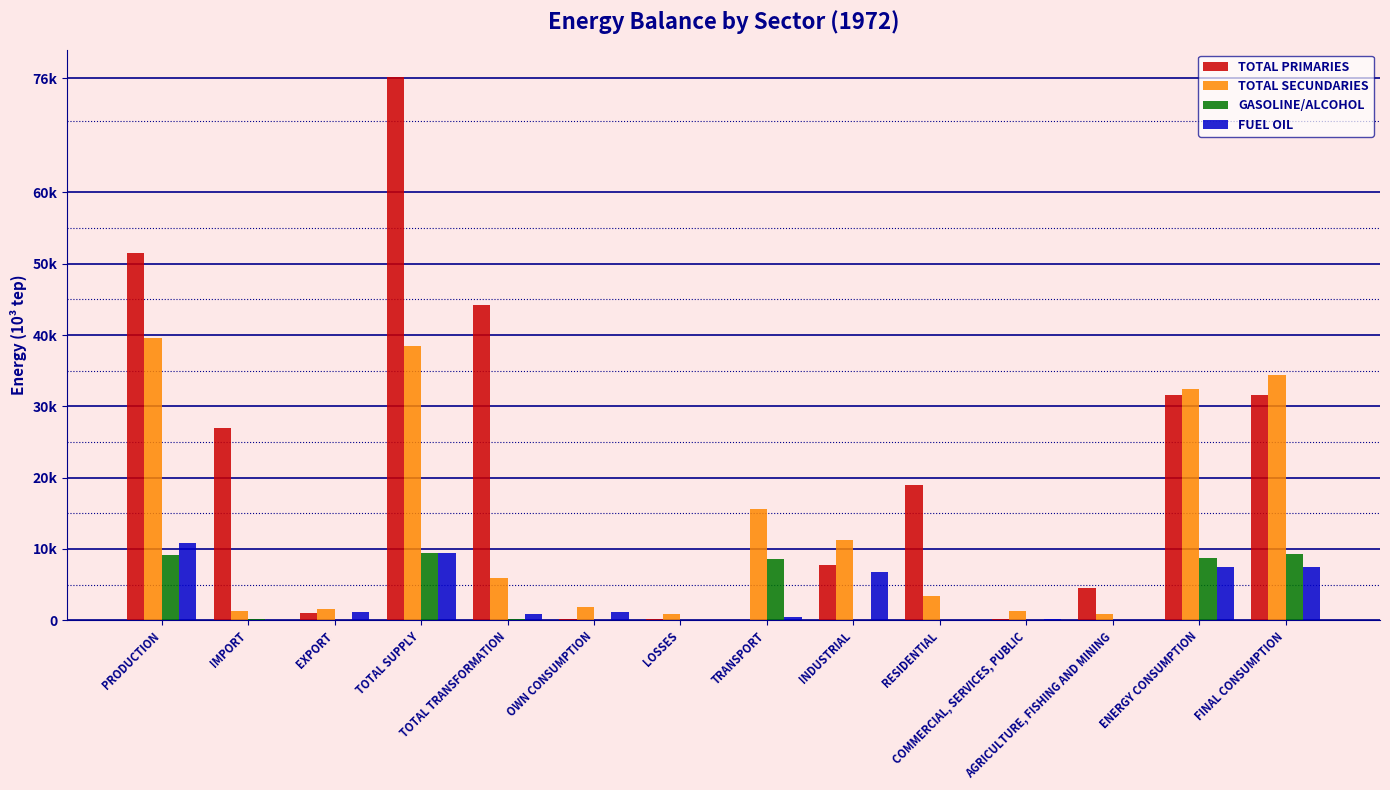

What is the total value across all series at RESIDENTIAL?

22440.9